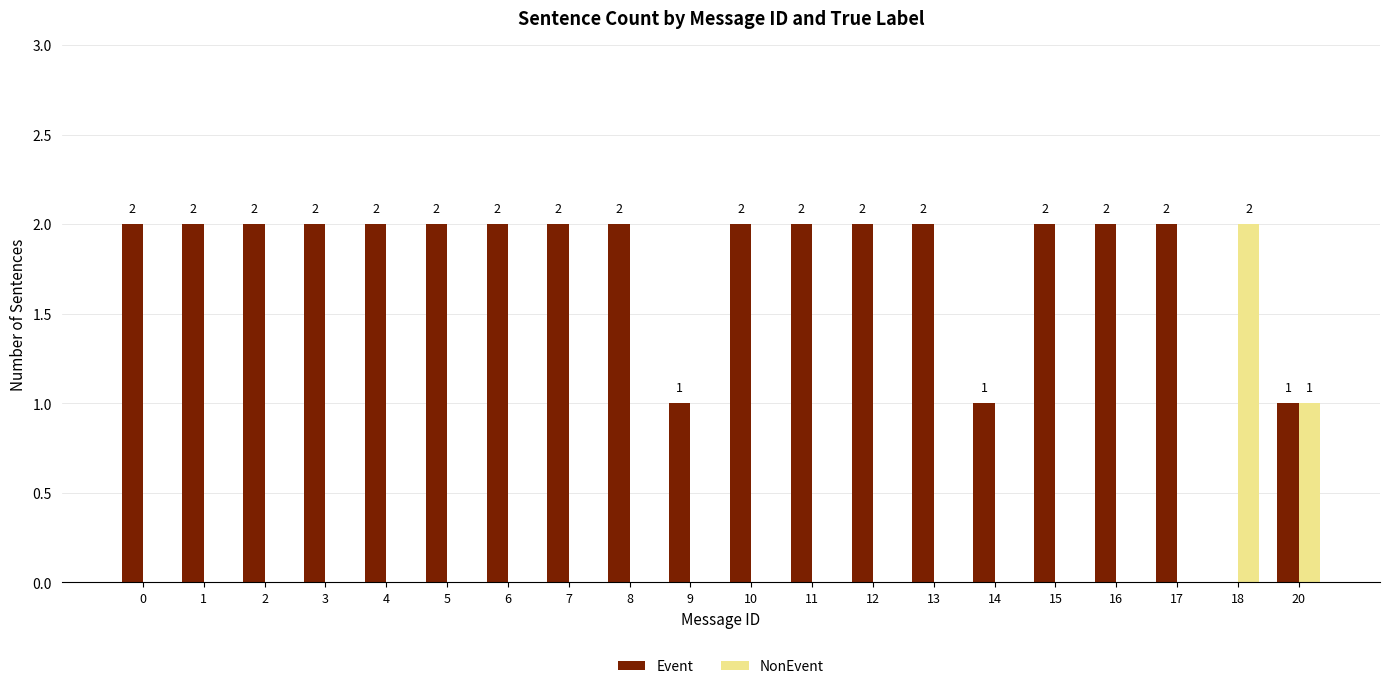

What is the total value across all series at 9?

1